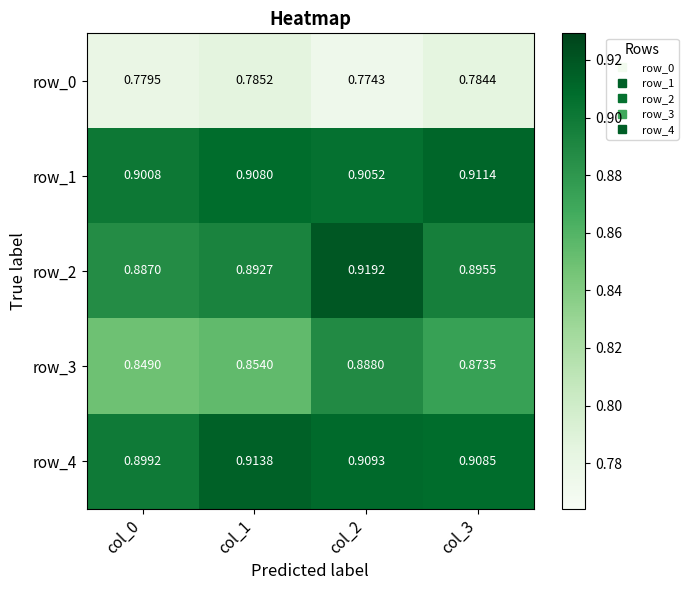

How many row_2 values are between 0 and 1?

4